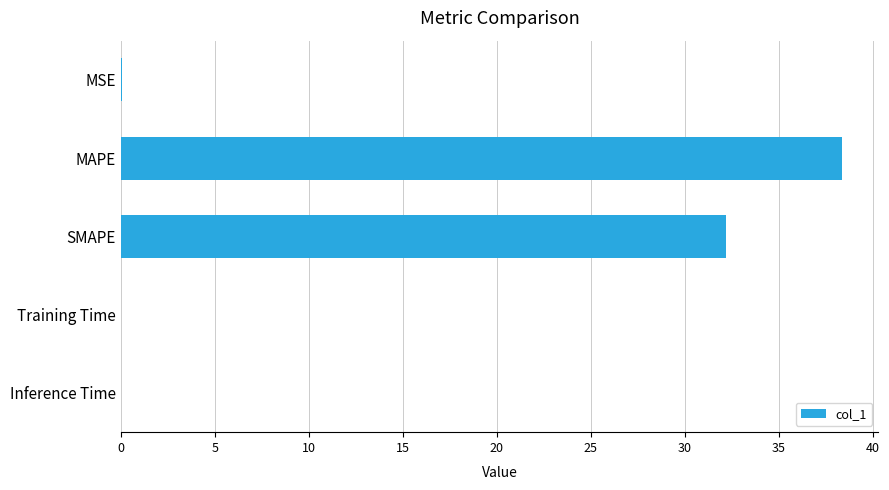

Between Training Time and MAPE, which is larger?

MAPE